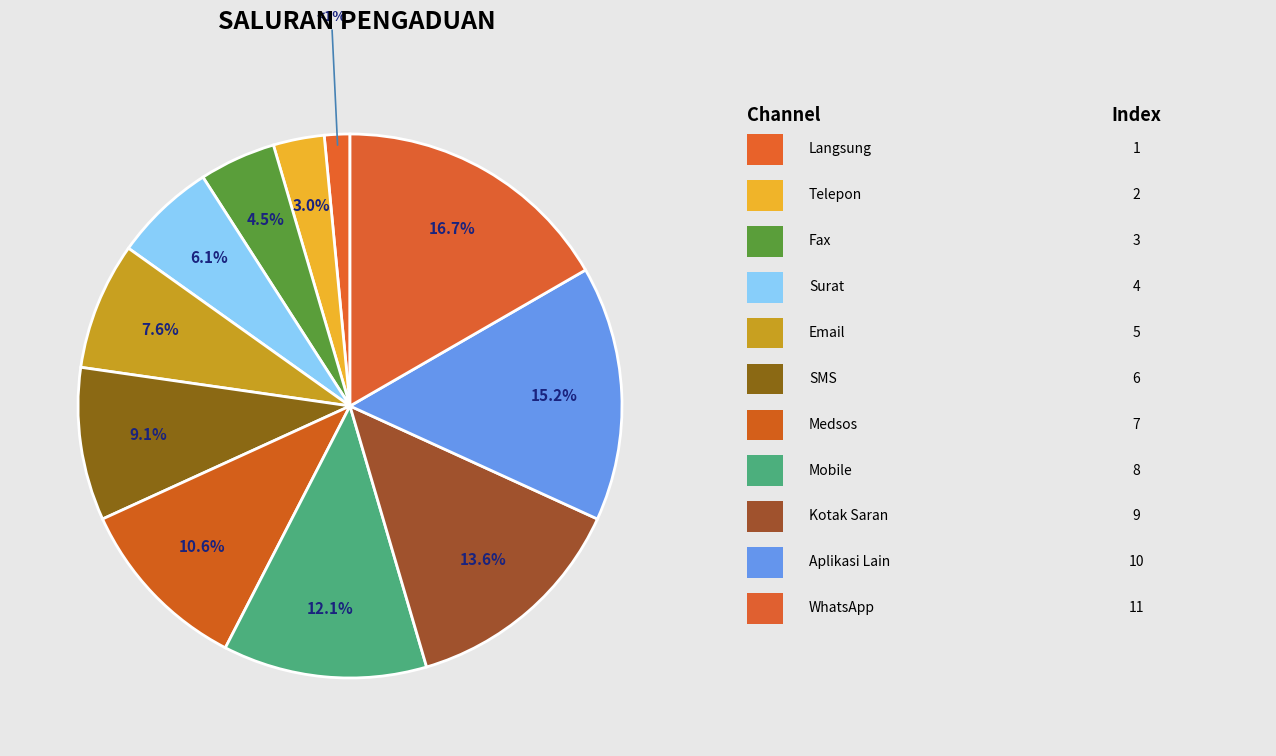

What is the largest slice in the pie chart?

WhatsApp